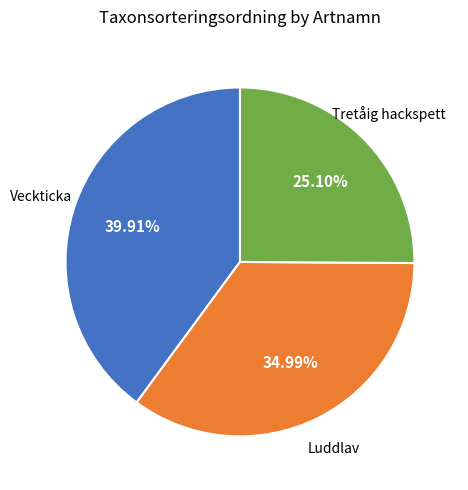

Does any single category account for the majority?

No